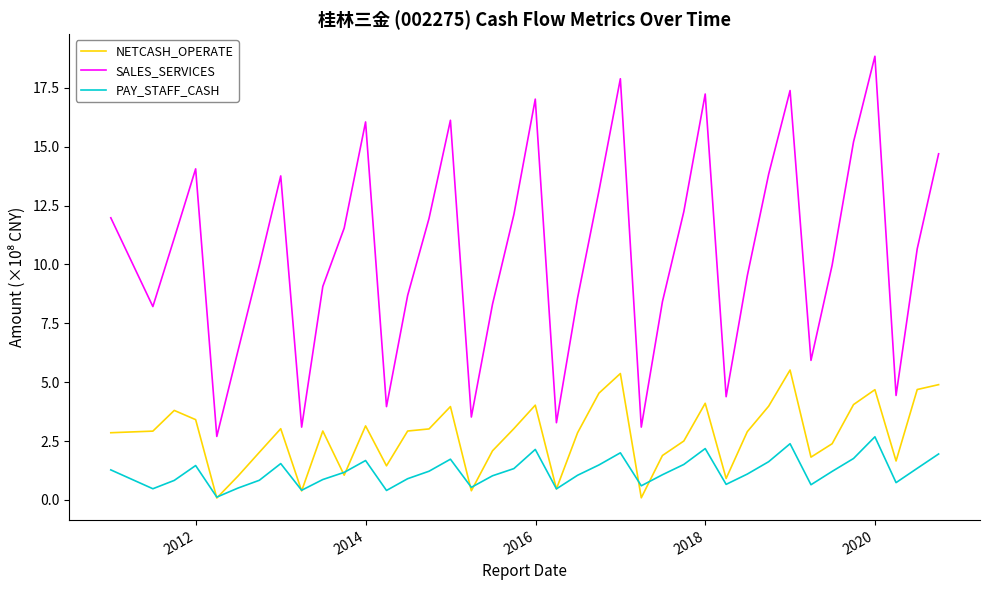

True or false: NETCASH_OPERATE has more than 2 interior local peaks.

True